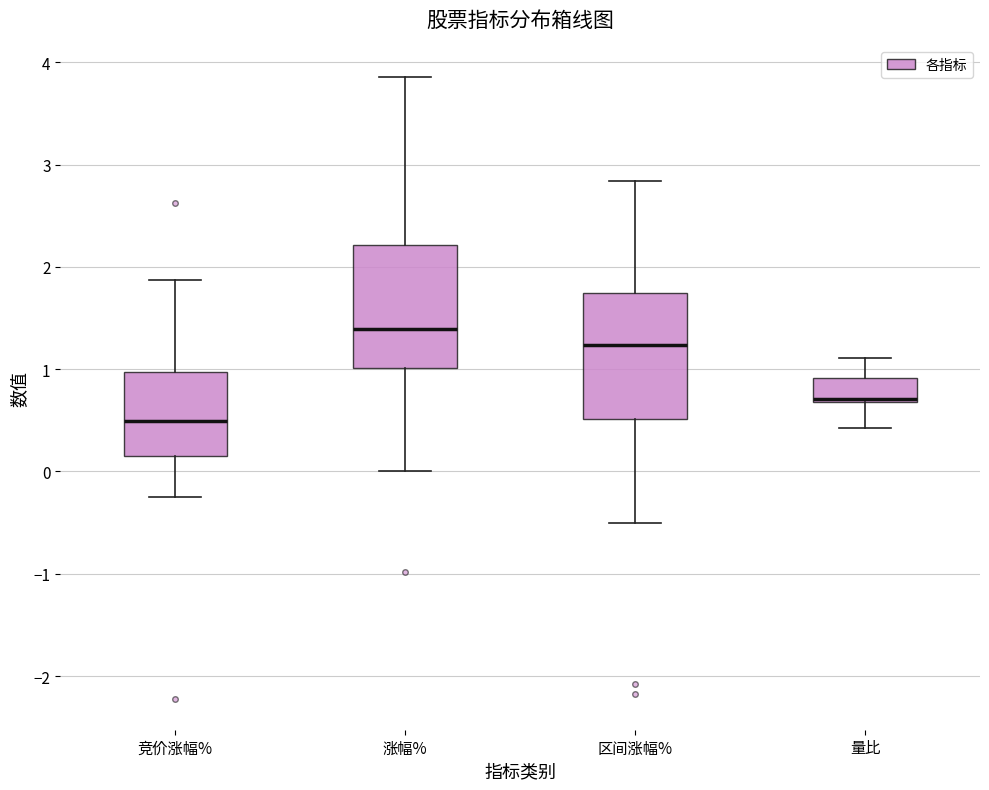

Which box has the lowest median line?

竞价涨幅%